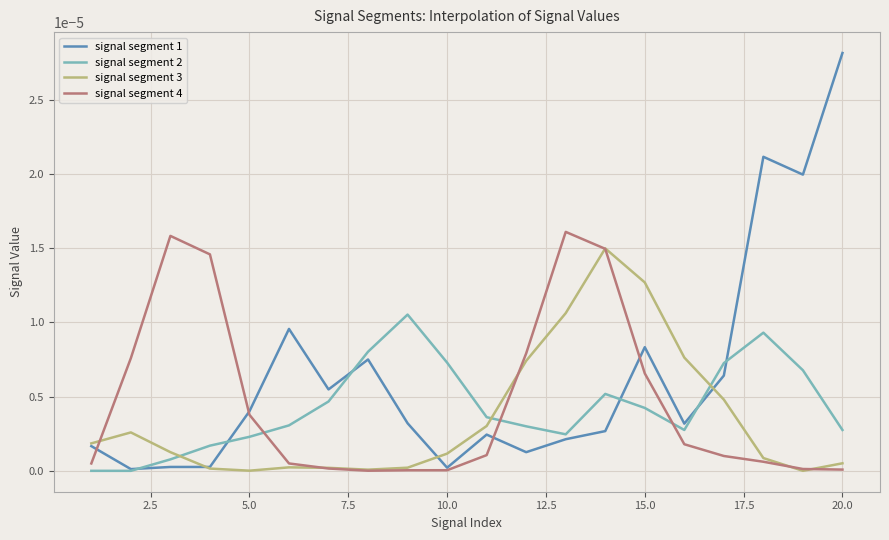

How many lines are shown in the chart?

4